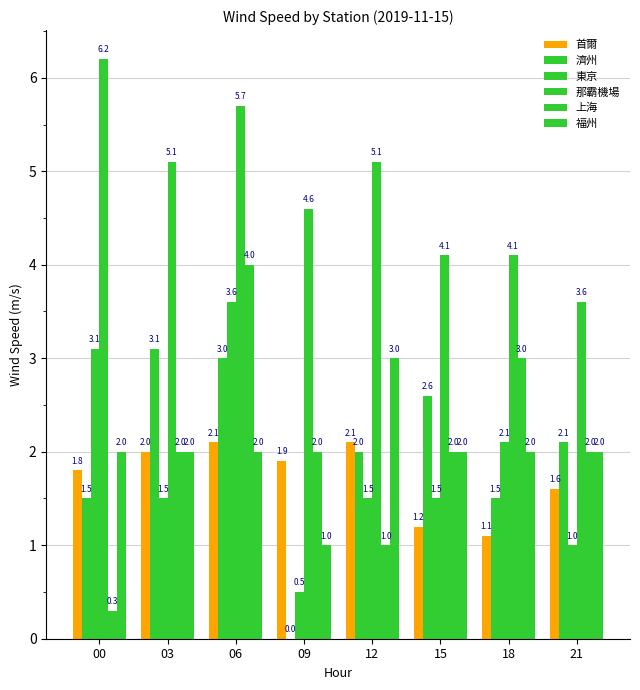

How many data points does each series have?

8